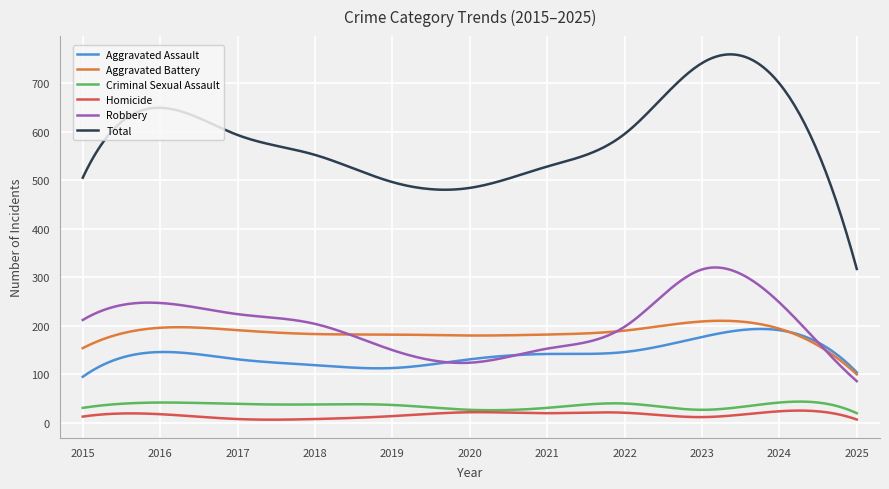

How many distinct data groups are displayed?

6